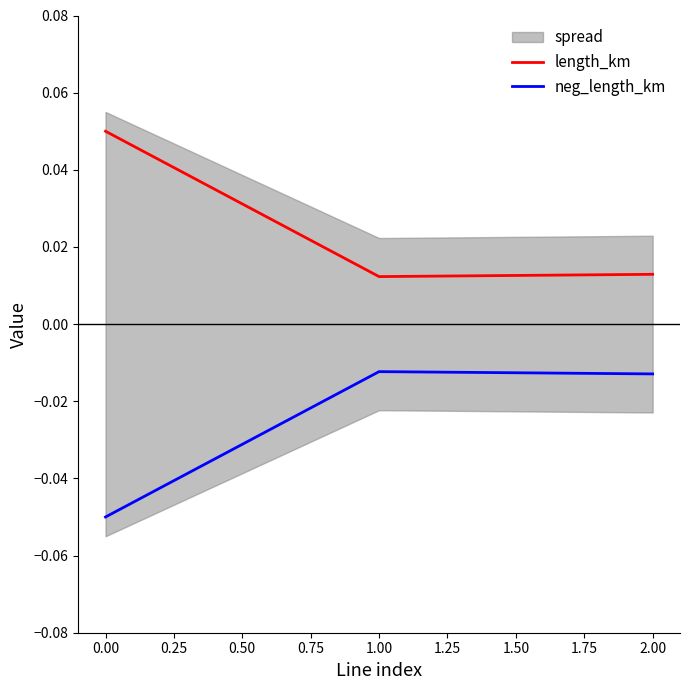

How many length_km values are between 0 and 1?

3